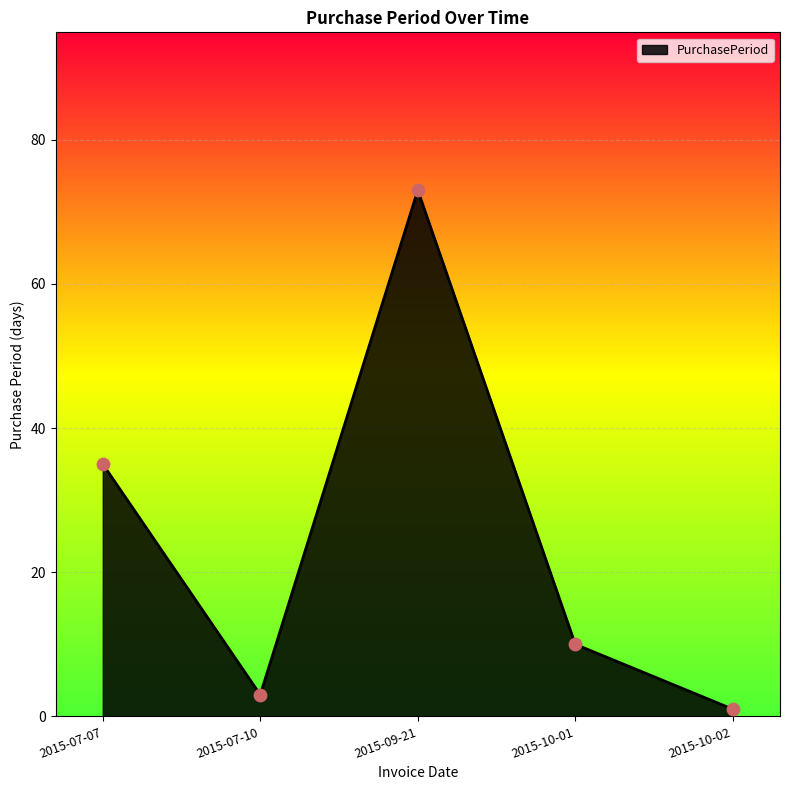

Which has a higher value, 2015-09-21 or 2015-07-10?

2015-09-21